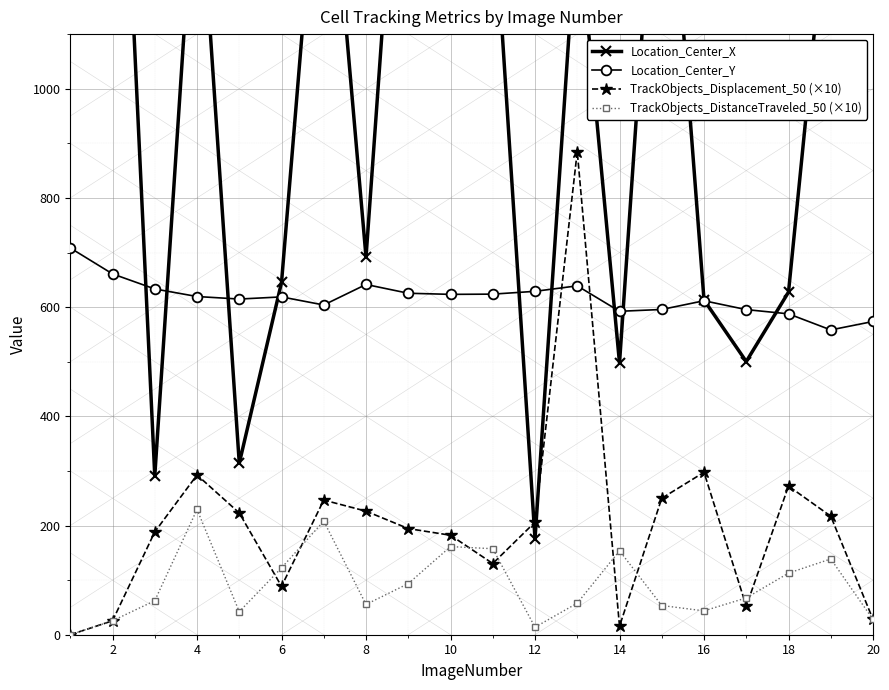

Which series ends up on top after the final intersection of TrackObjects_Displacement_50 (×10) and Location_Center_Y?

Location_Center_Y